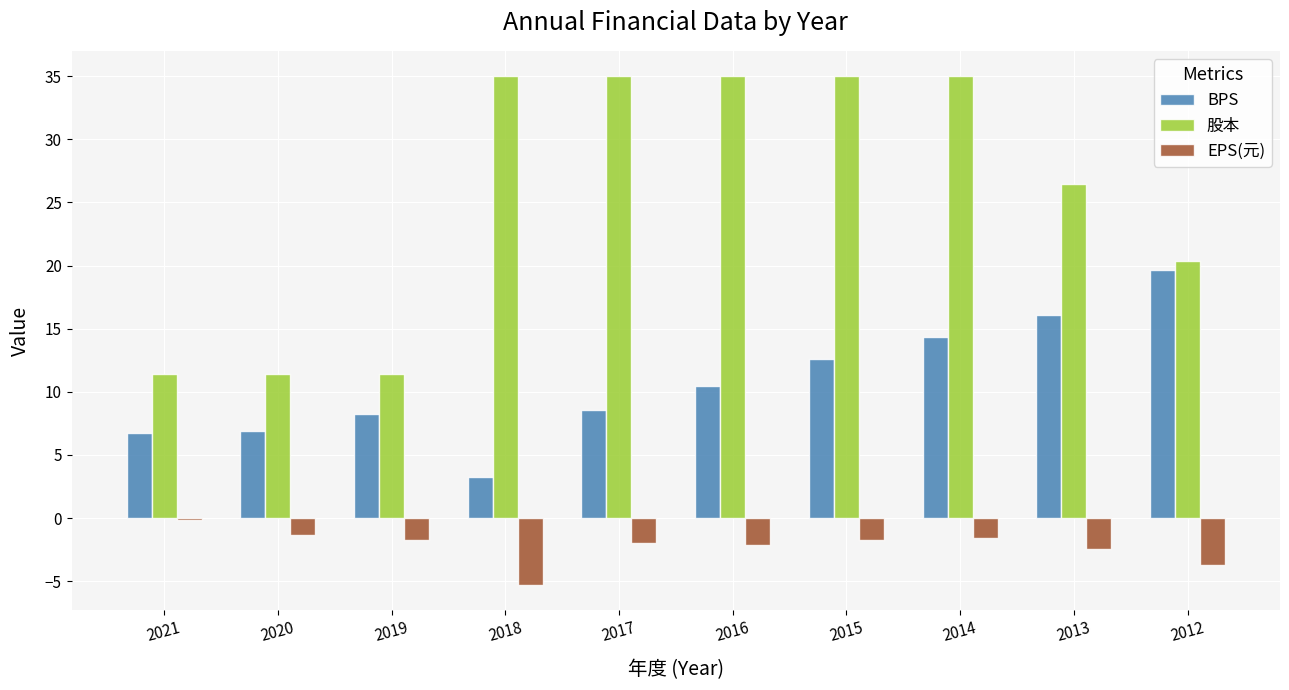

List the series in order of their peak value, lowest first.

EPS(元), BPS, 股本